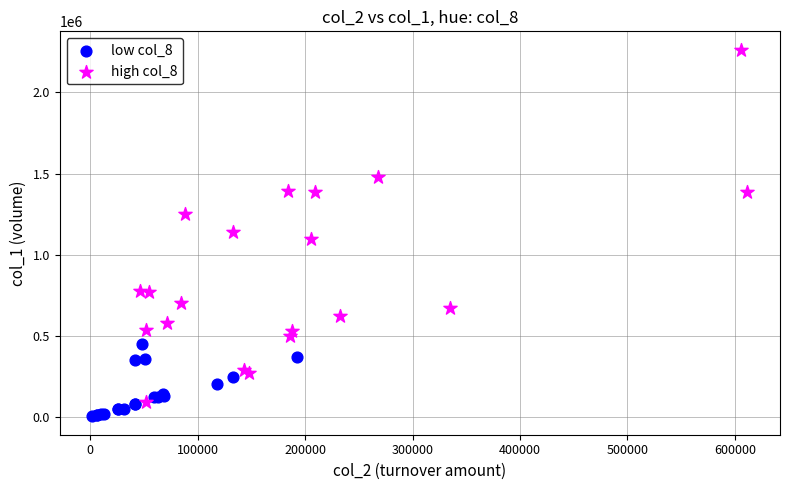

Which series has the widest spread of Y values?

high col_8